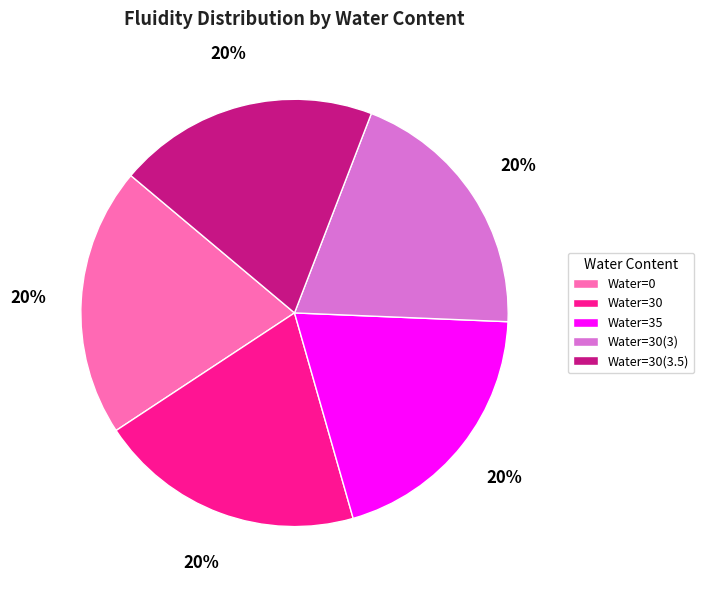

True or false: Water=30(3) accounts for 20% of the total.

True